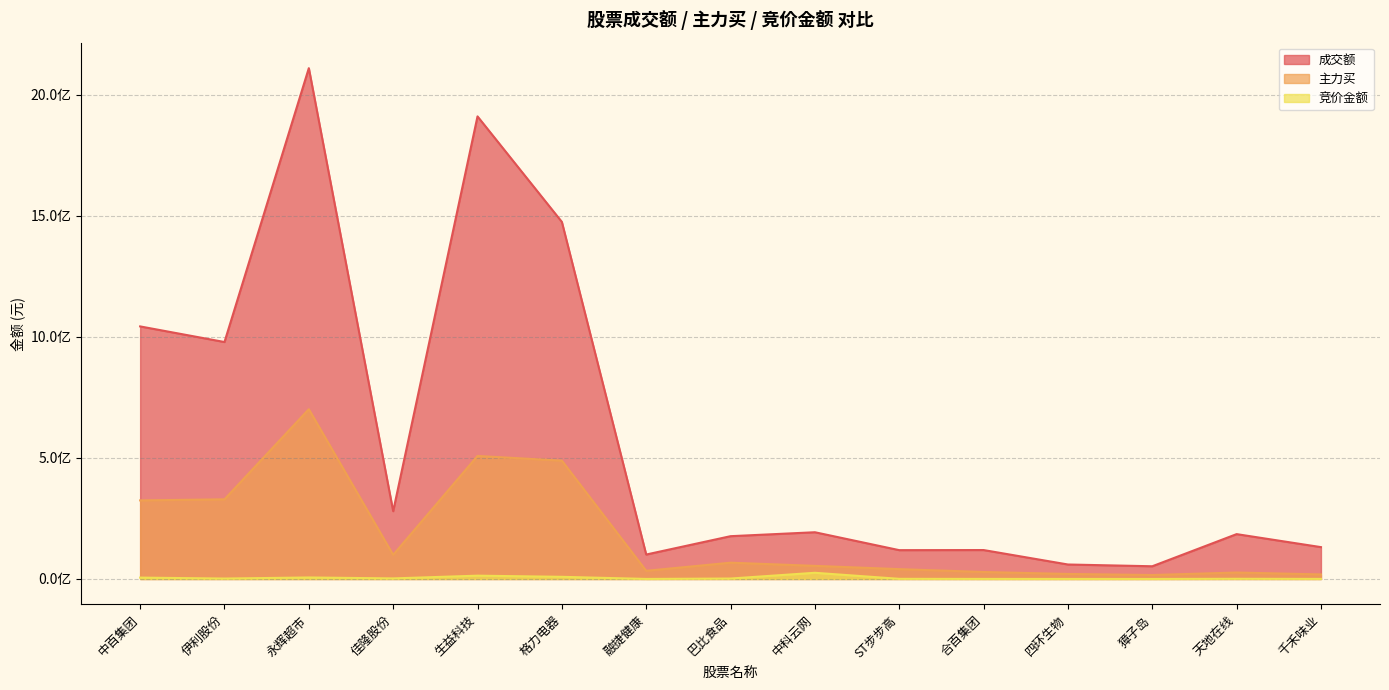

True or false: 竞价金额 and 主力买 intersect in this chart.

False